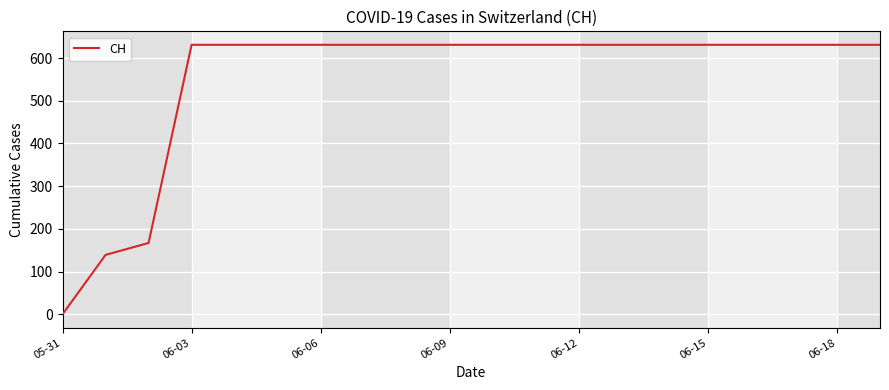

What is the difference between the maximum and minimum values?

631